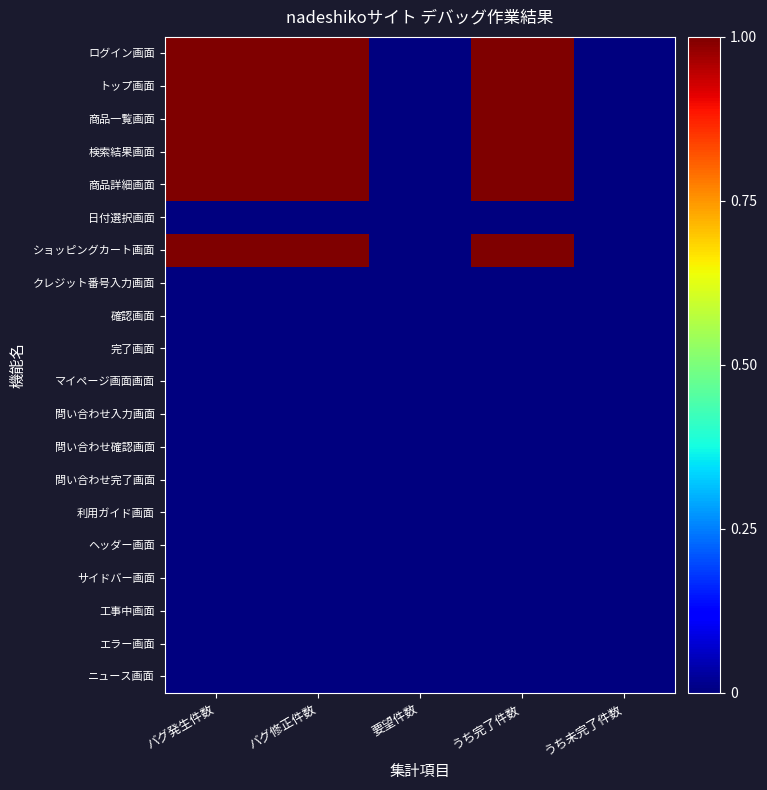

Between うち完了件数 and バグ修正件数, which is larger?

うち完了件数